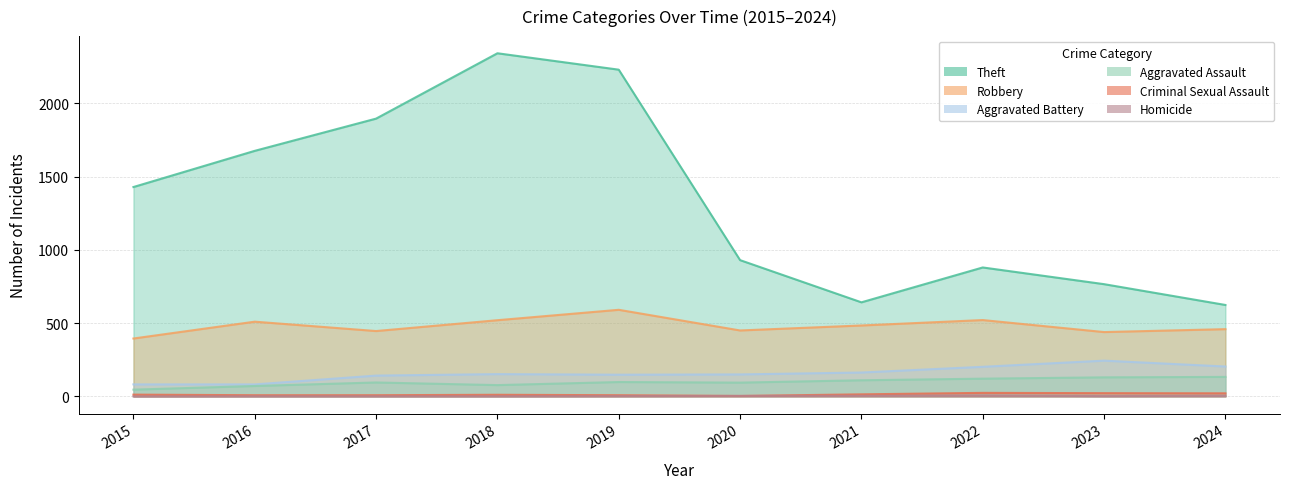

True or false: Theft and Aggravated Assault cross at least once.

False